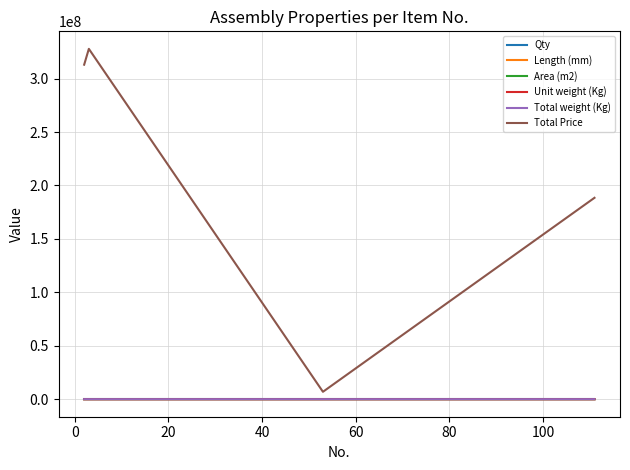

Which series has the largest range (max minus min)?

Total Price